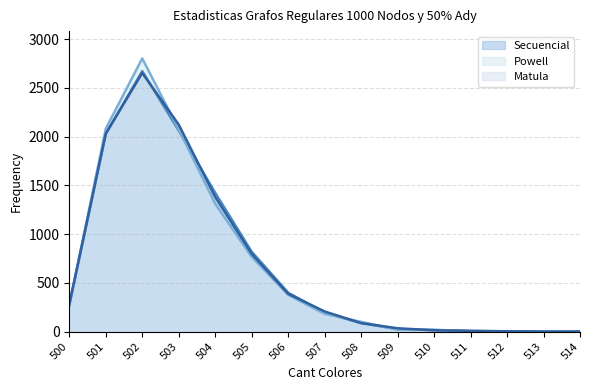

What is the value of the Secuencial point at the 6th from the left?

819